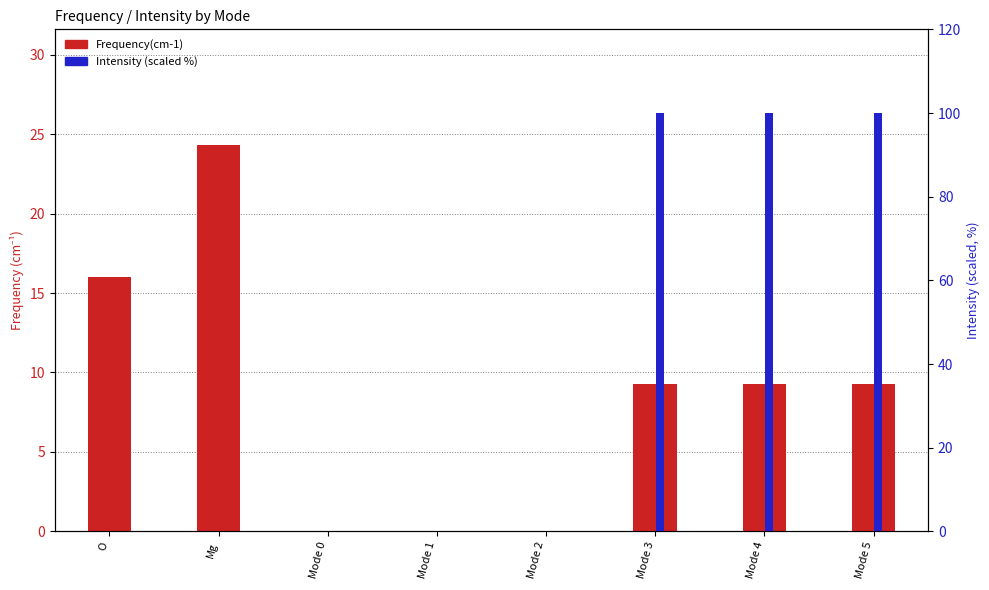

What is the sum of all Intensity (scaled %) values?

300.0